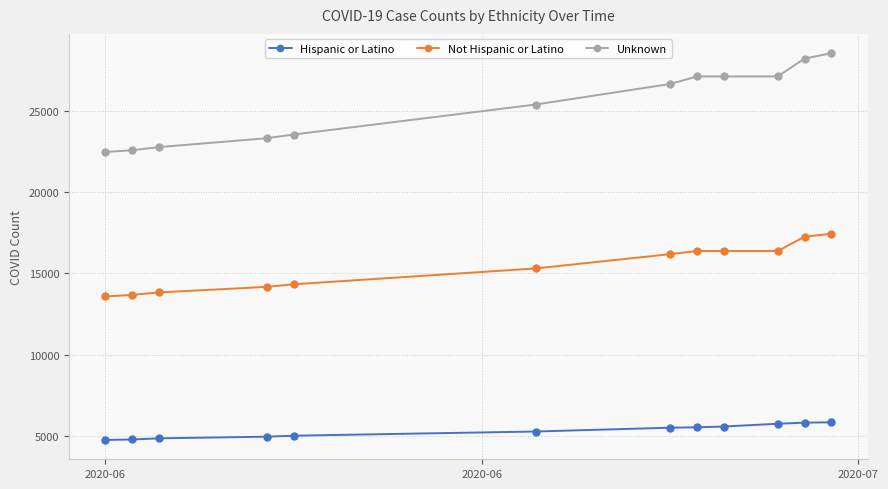

True or false: Not Hispanic or Latino and Hispanic or Latino intersect in this chart.

False